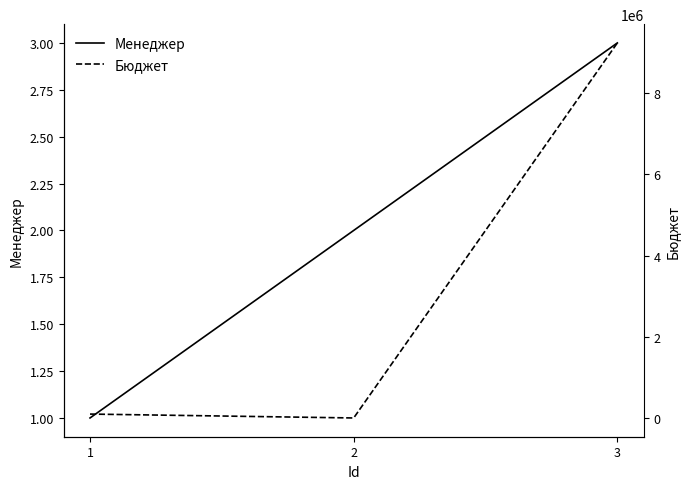

Which series changed the most between 2 and 3?

Бюджет